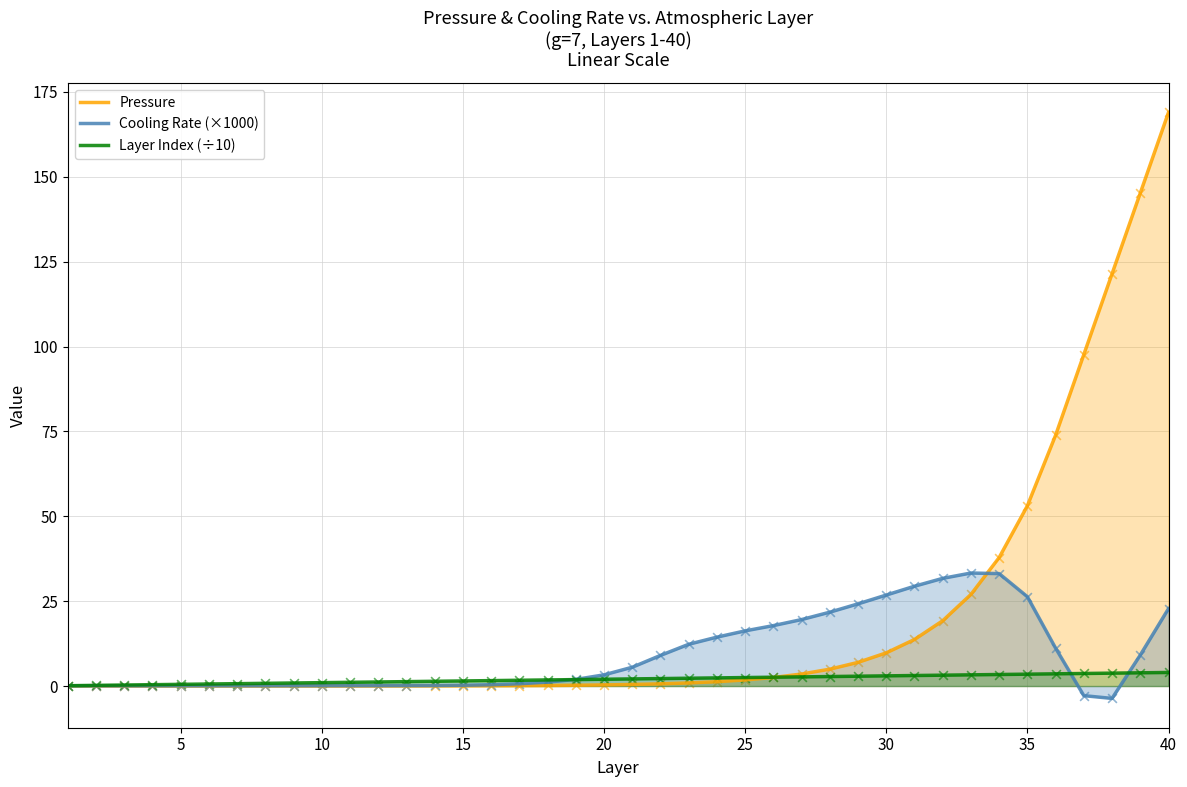

At which category is the sum across all series the highest?

40